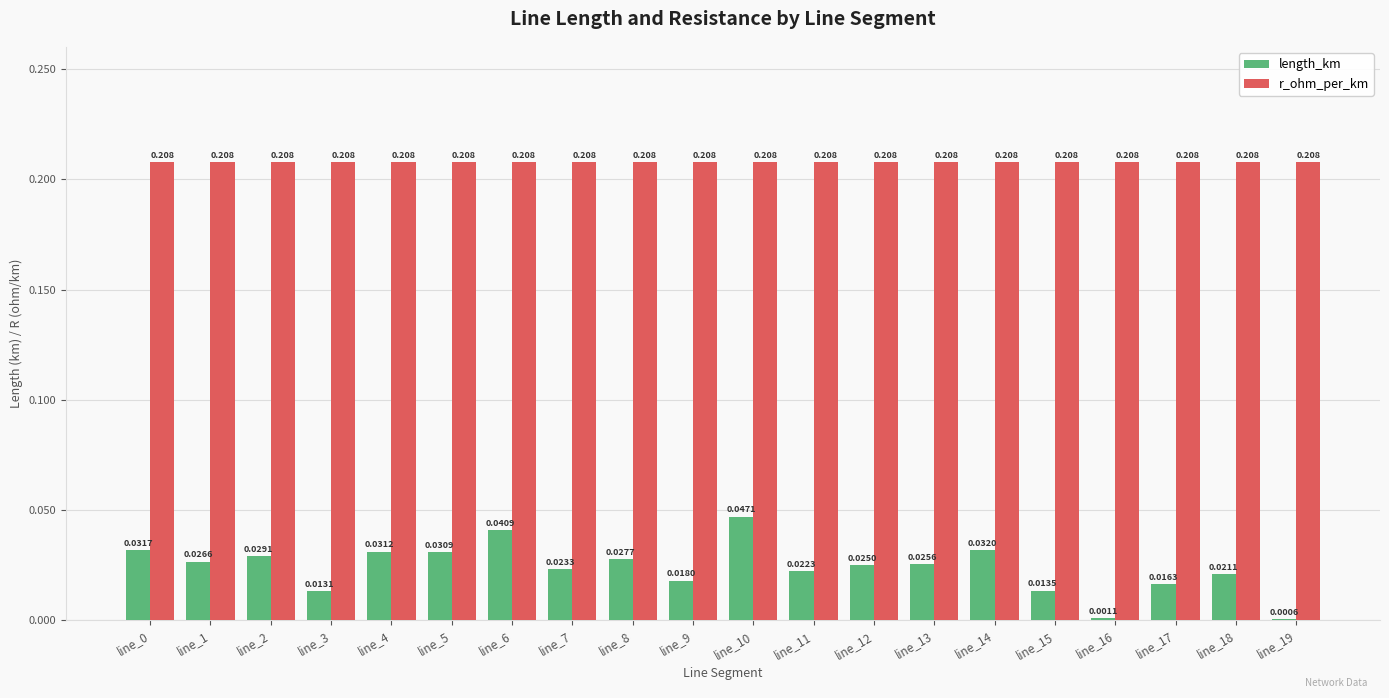

Which series changed the most between line_1 and line_12?

length_km